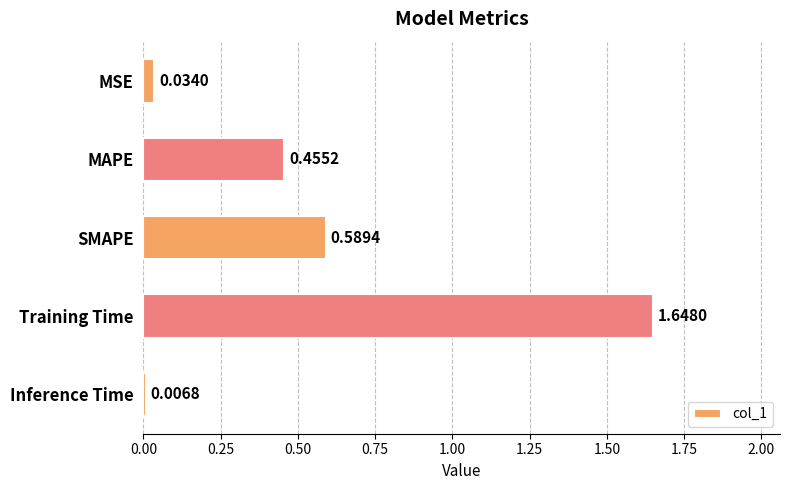

At which category does the chart reach its minimum across all series?

Inference Time